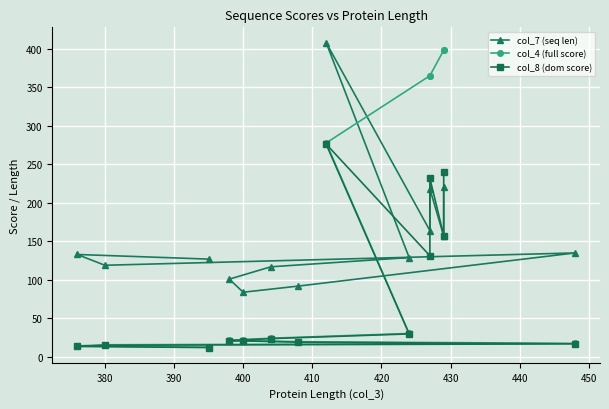

What is the highest value of the col_7 (seq len) series?

408.0